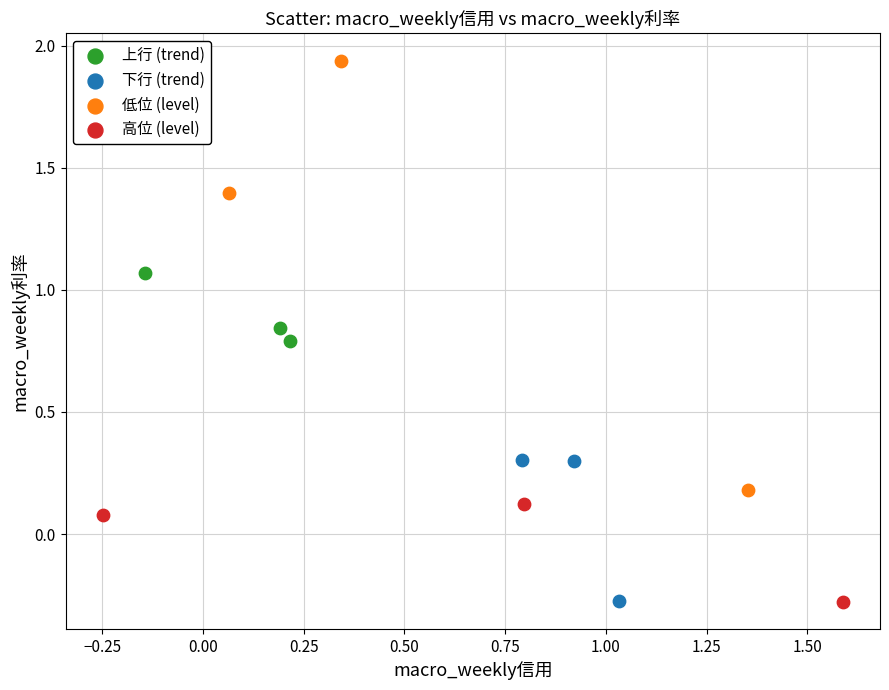

Which series reaches the maximum Y coordinate?

低位 (level)